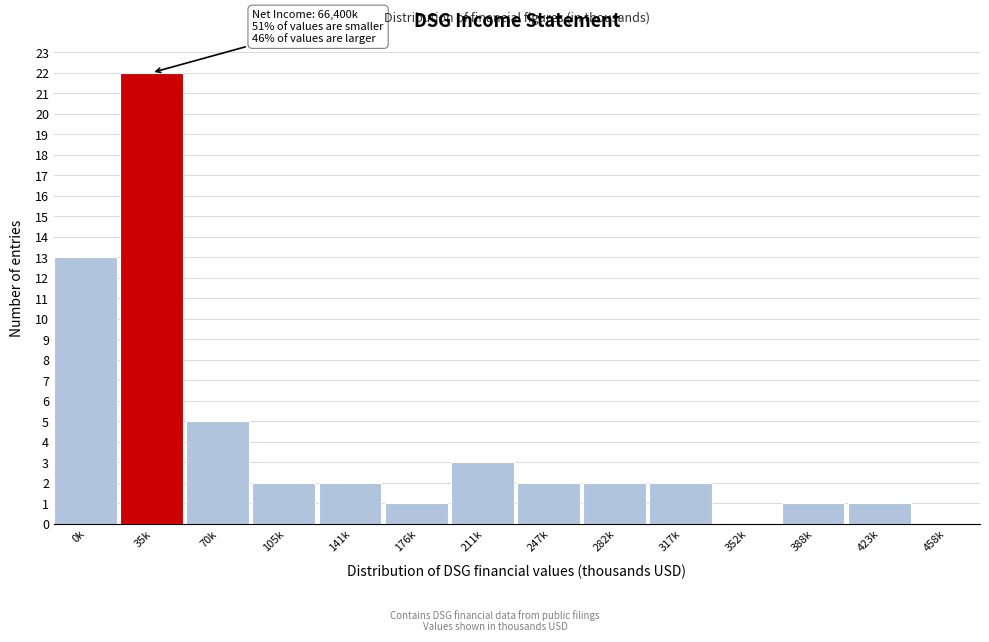

Reading right to left, list all the values displayed in this chart.

458k=0	423k=1	388k=1	352k=0	317k=2	282k=2	247k=2	211k=3	176k=1	141k=2	105k=2	70k=5	35k=22	0k=13